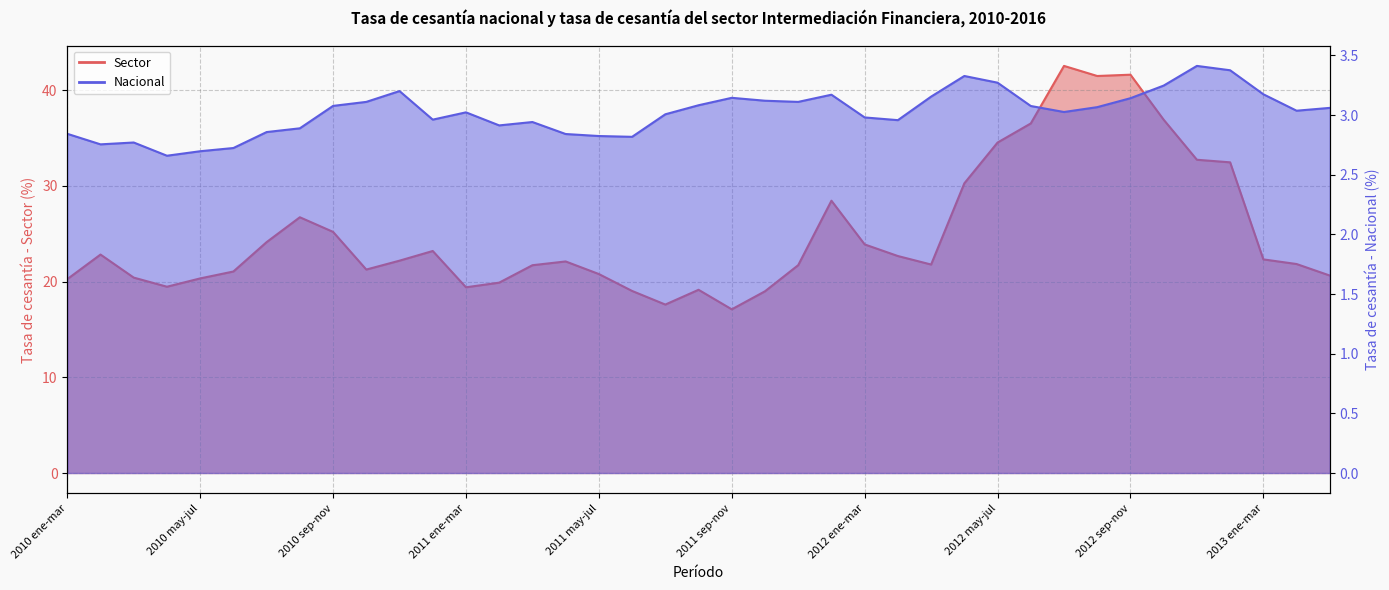

True or false: Nacional and Sector cross at least once.

False